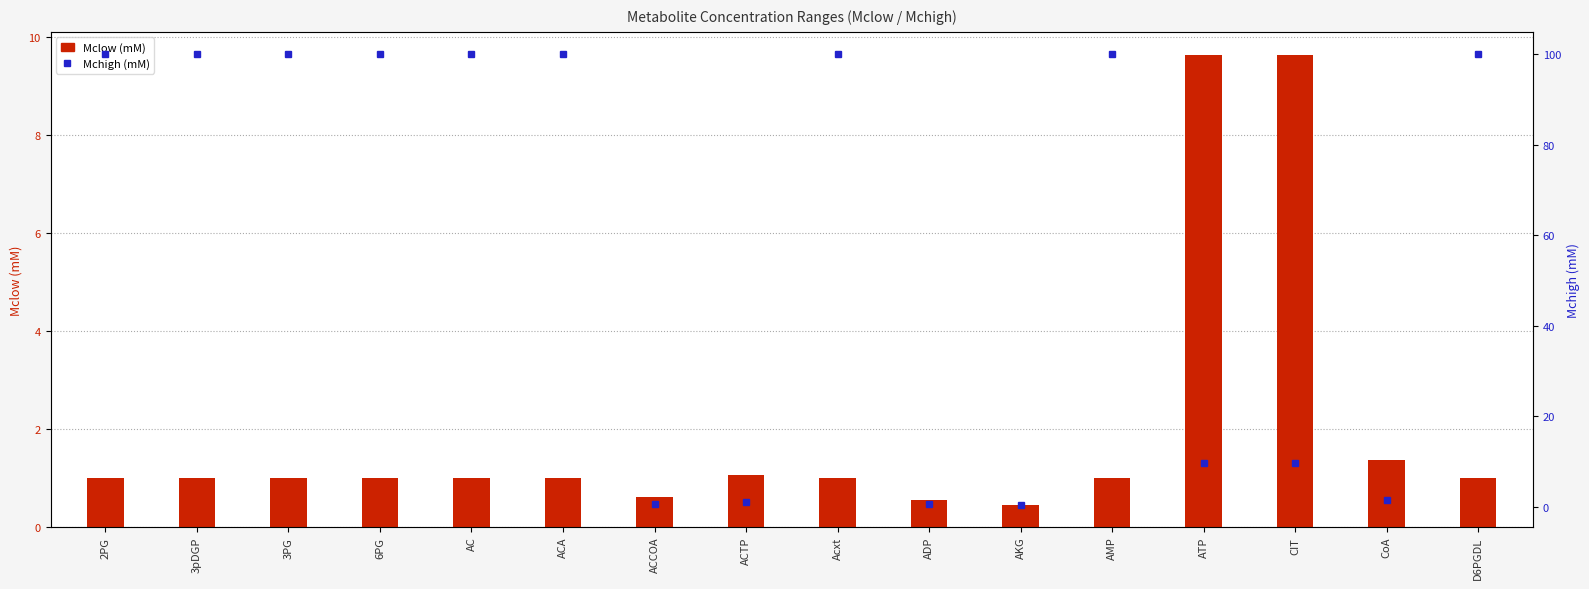

What are all the series names shown in the legend?

Mclow (mM), Mchigh (mM)